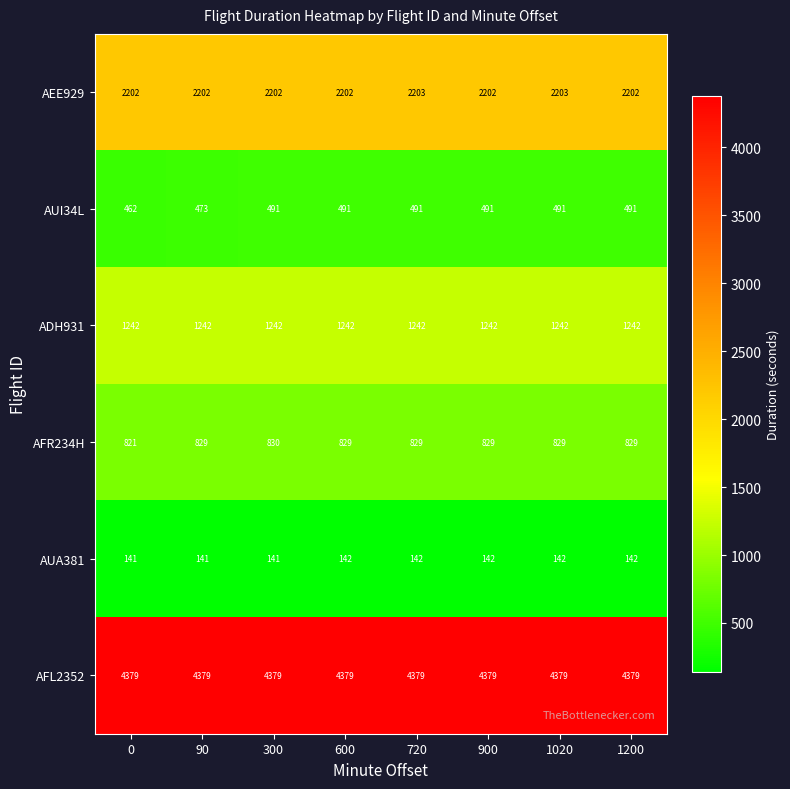

The value of AEE929 at 90 is 780. True or false?

False